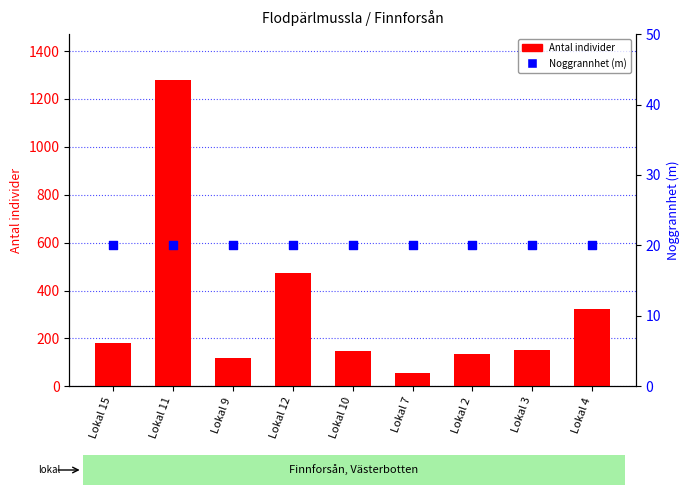

At how many categories does at least one series exceed 429?

2